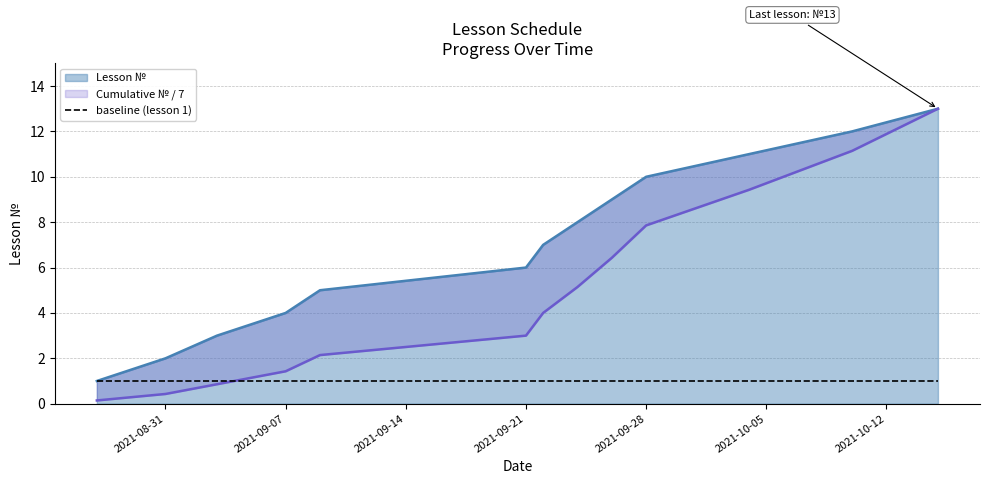

What is the difference between the Cumulative № values at 2021-09-09 and 2021-09-22?

1.9